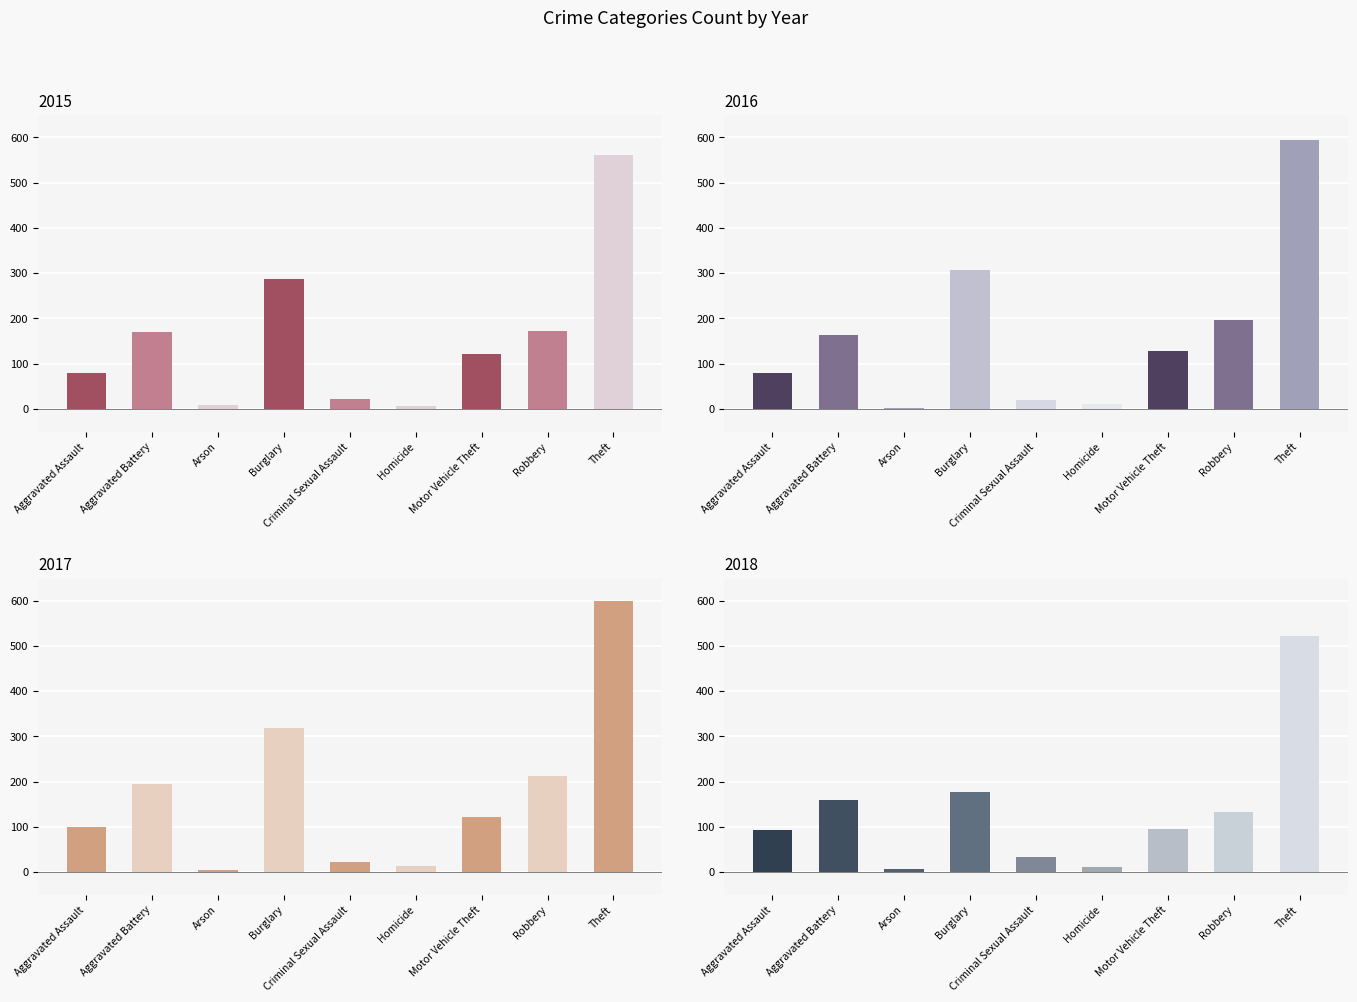

Between Aggravated Assault and Theft, which series saw the biggest shift?

2016